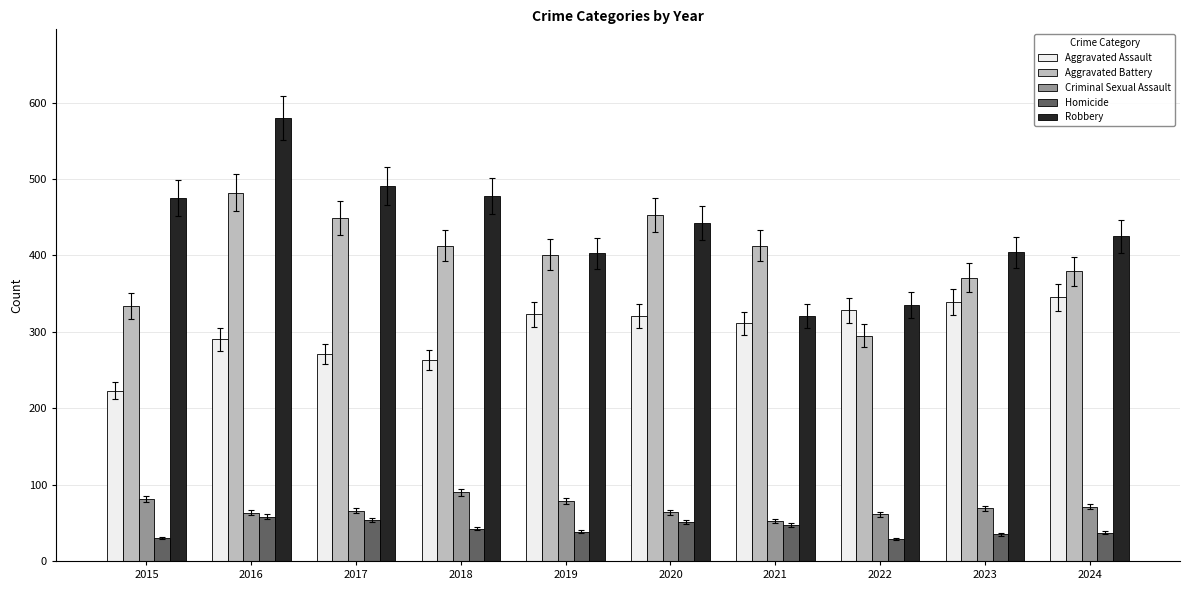

What is the average value of the Homicide series?

42